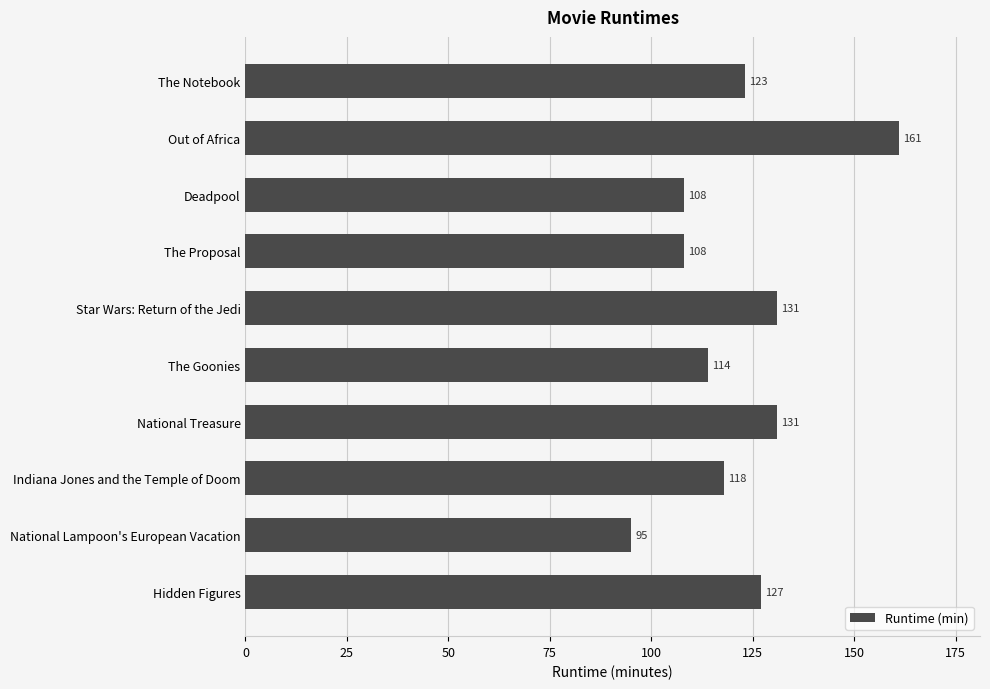

What is the difference between the maximum and minimum values?

66